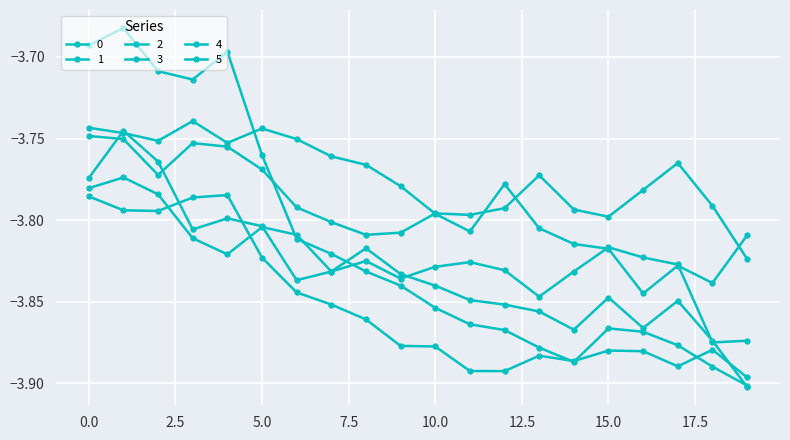

Rank the categories by 0 value from highest to lowest.

1, 2, 0, 4, 5, 3, 15, 16, 8, 11, 17, 10, 12, 14, 7, 9, 6, 13, 19, 18